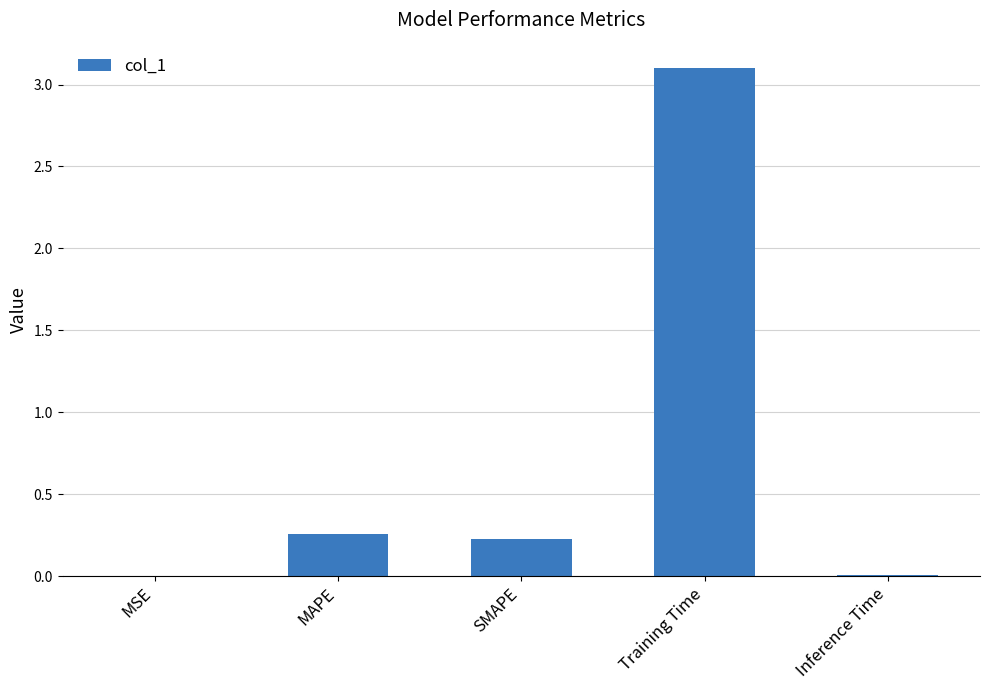

Read the value at SMAPE.

0.2